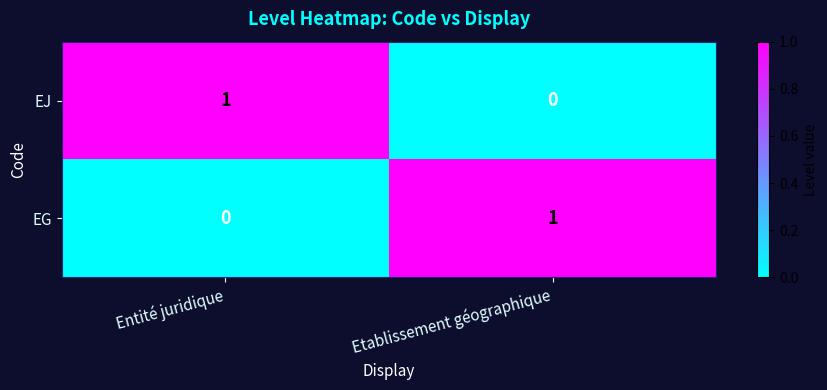

Is it true that EG equals 2 at Etablissement géographique?

False